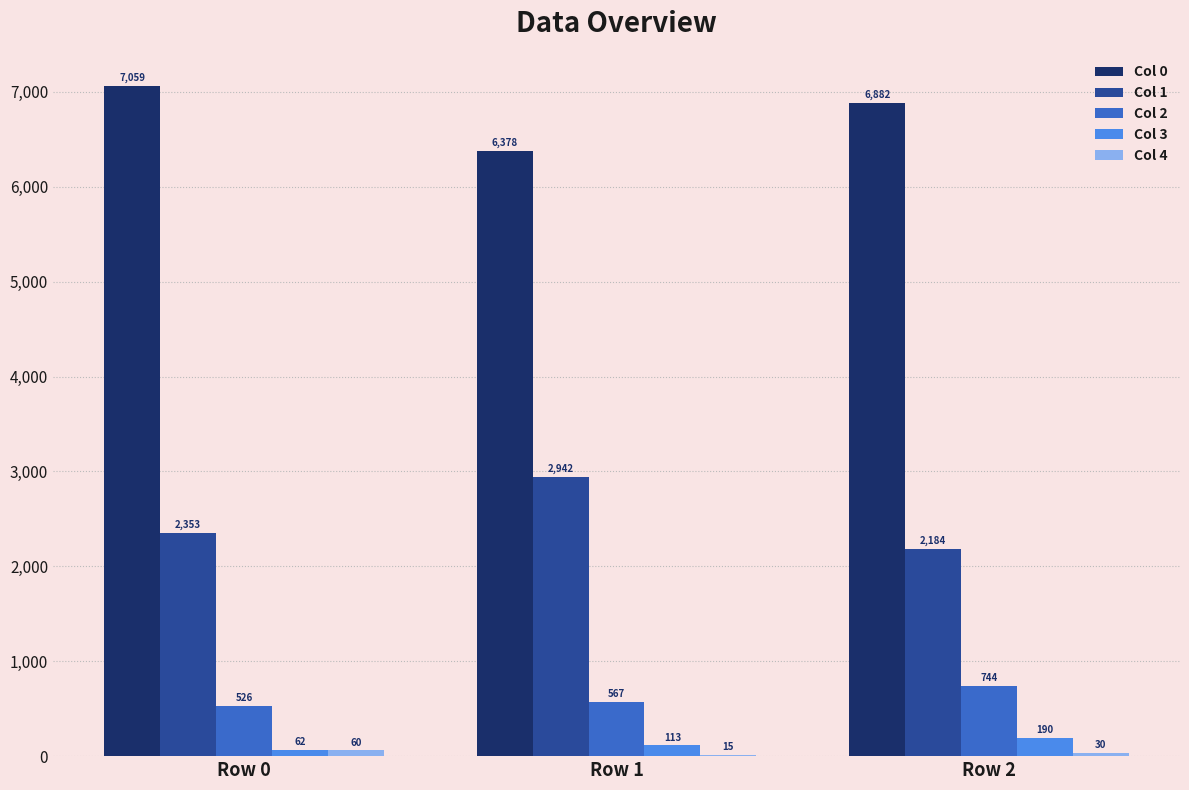

What is the maximum value for Col 3?

190